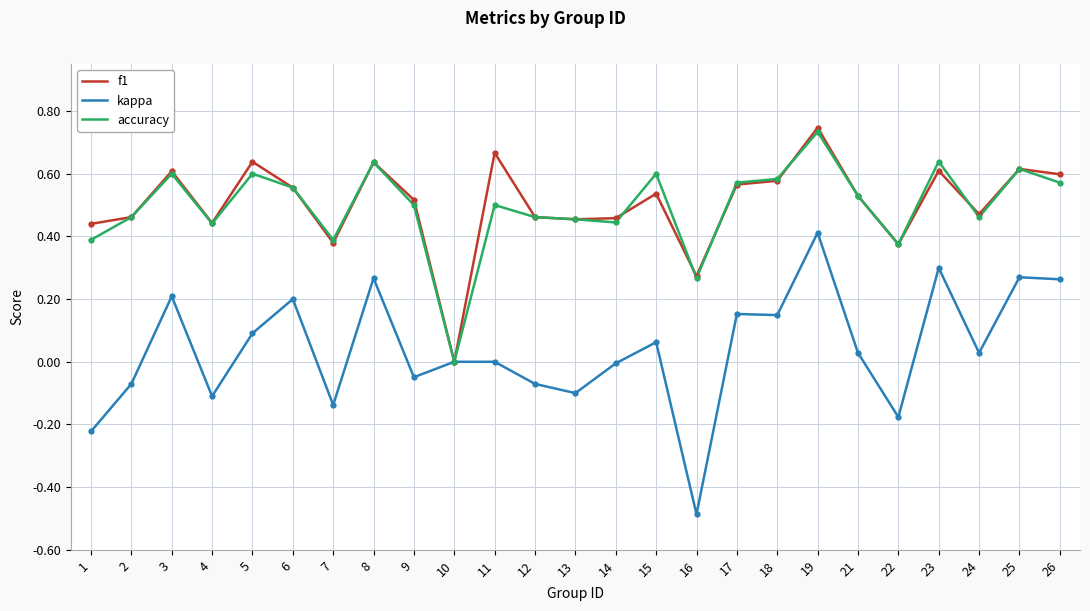

The value of kappa at 5 is 0.0. True or false?

False